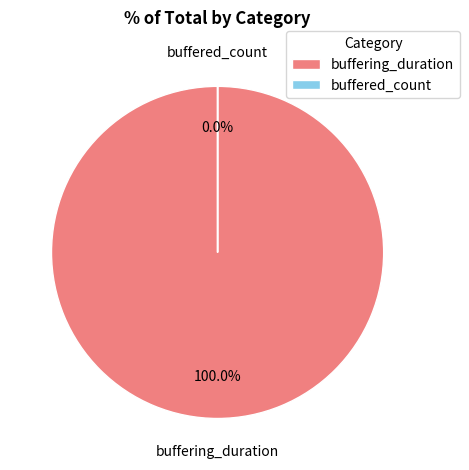

The buffering_duration slice represents 100% of the pie. True or false?

True